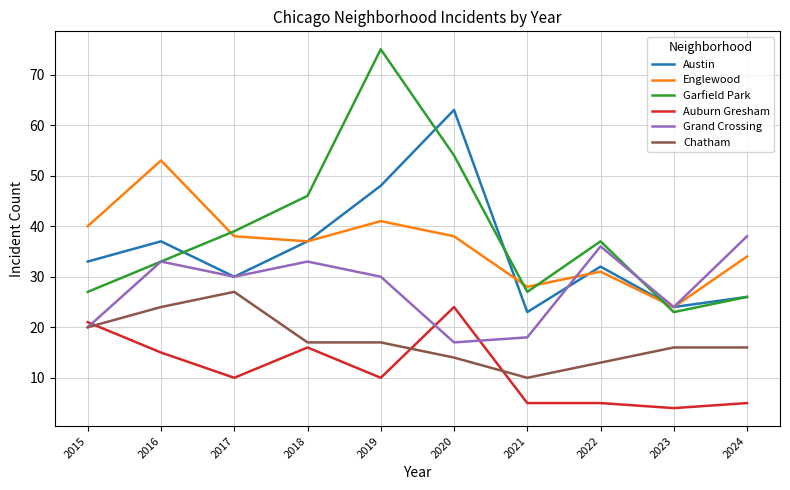

At which category does Grand Crossing reach its first local valley?

2017